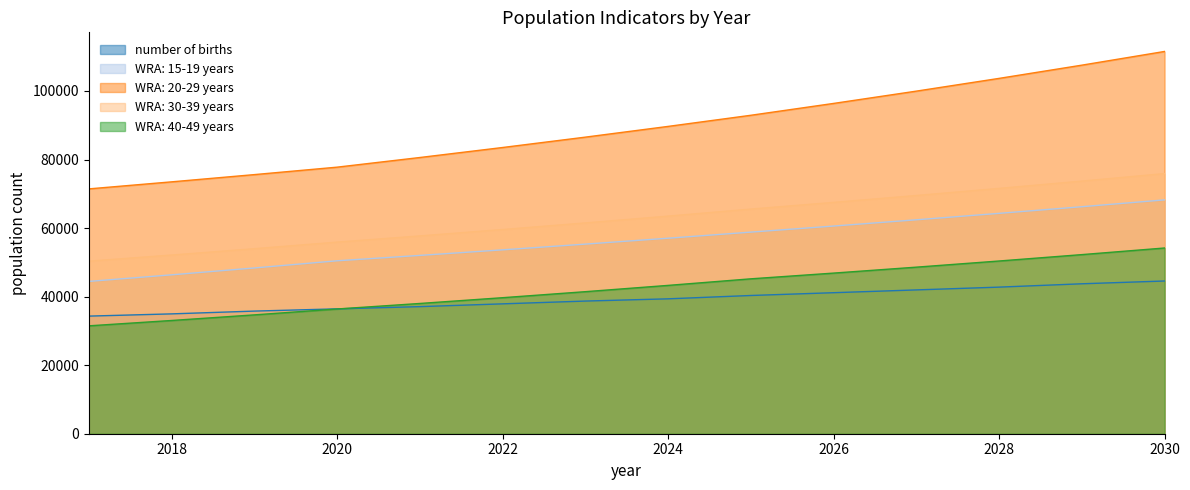

Which series has the largest range (max minus min)?

WRA: 20-29 years